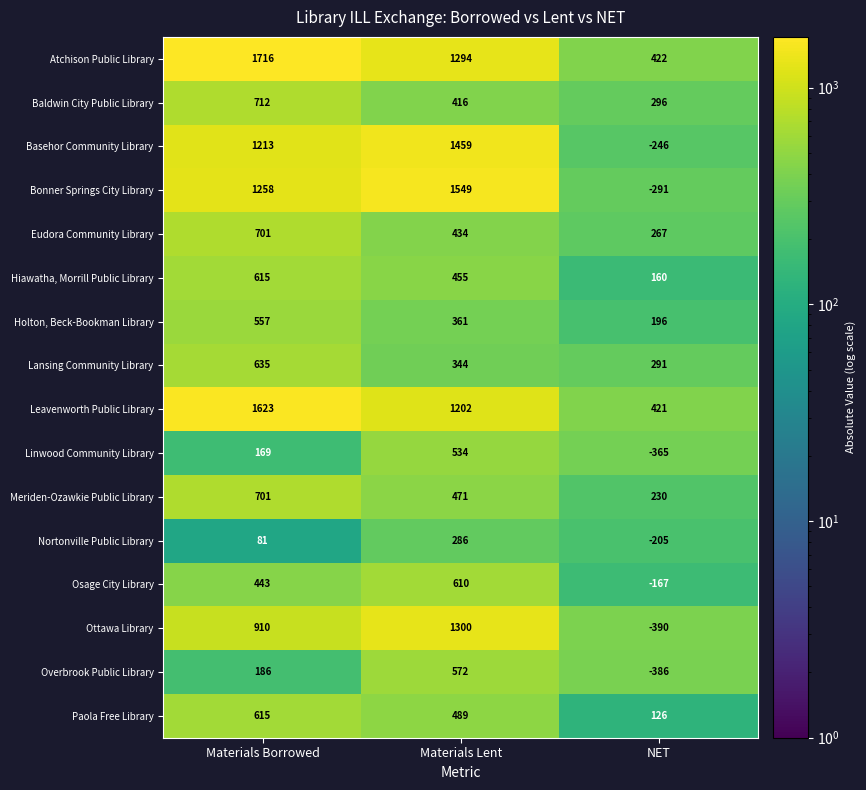

The value of Atchison Public Library at Materials Borrowed is 1716. True or false?

True